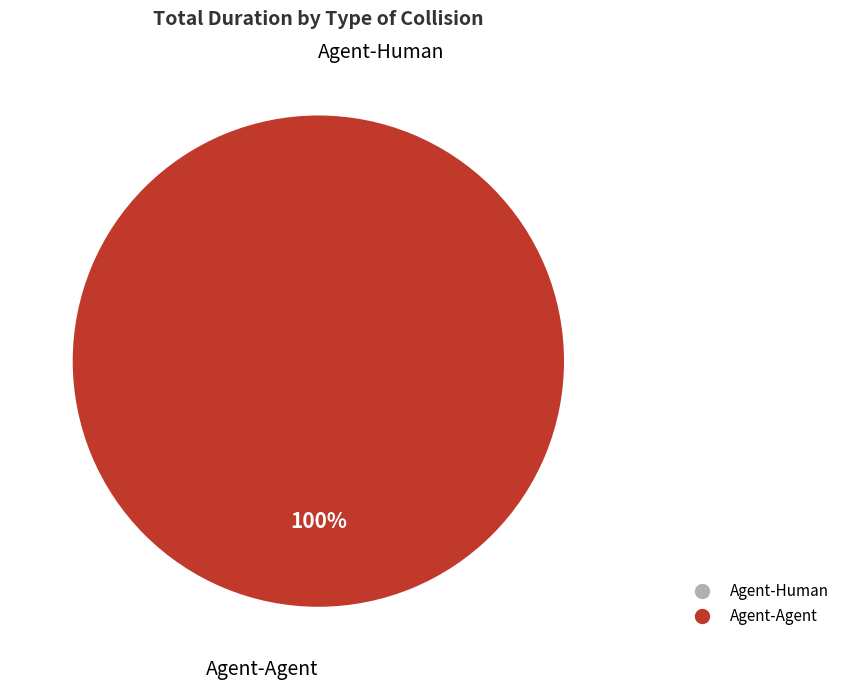

What percentage is the Agent-Agent slice, to the nearest percent?

100%